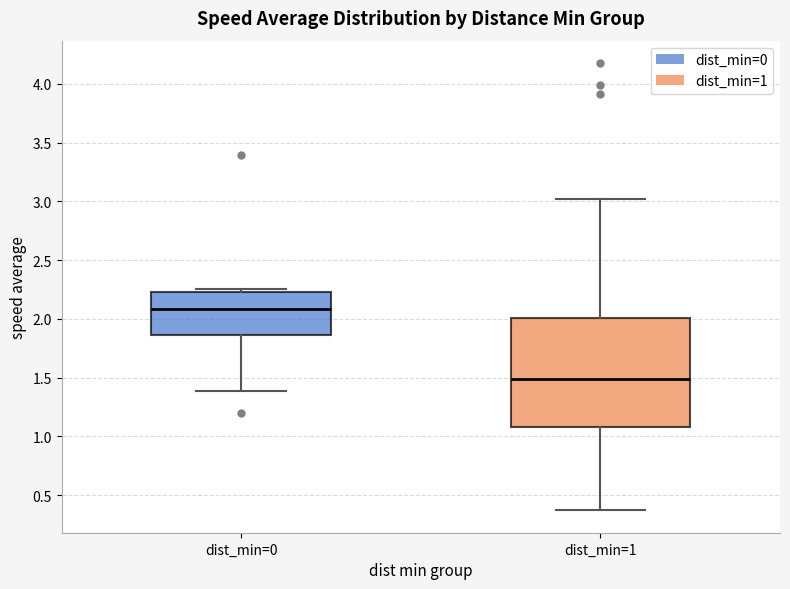

Where does the upper whisker of the box for dist_min=1 end on the y-axis? The values are not printed on the chart, so give them approximately, as read against the axis.

3.00